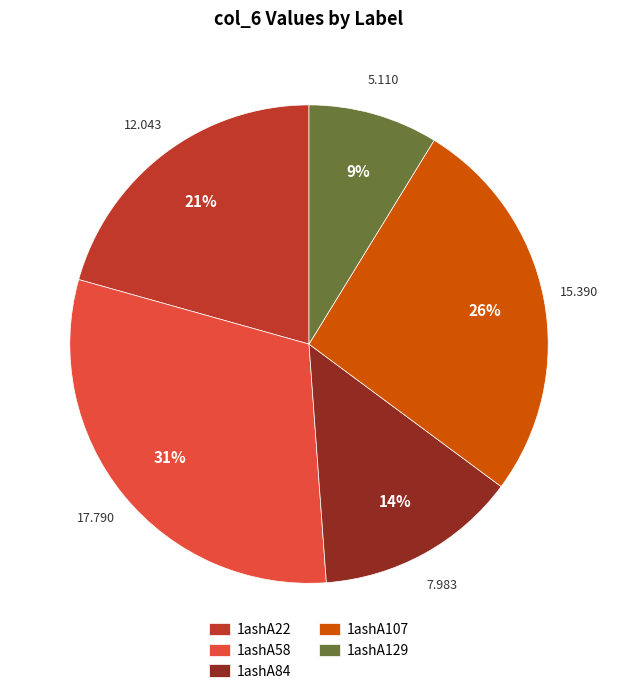

What is the ratio of the value at 1ashA129 to the value at 1ashA107?

0.3